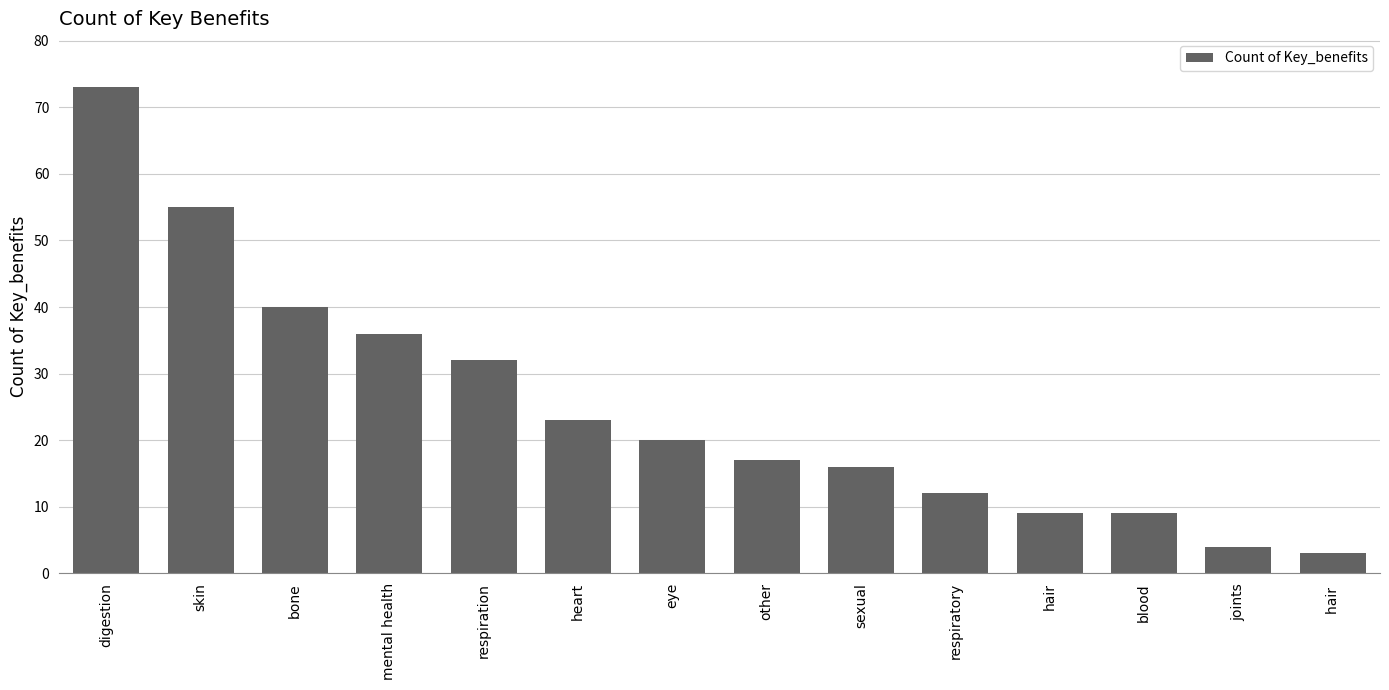

How many distinct data groups are displayed?

1